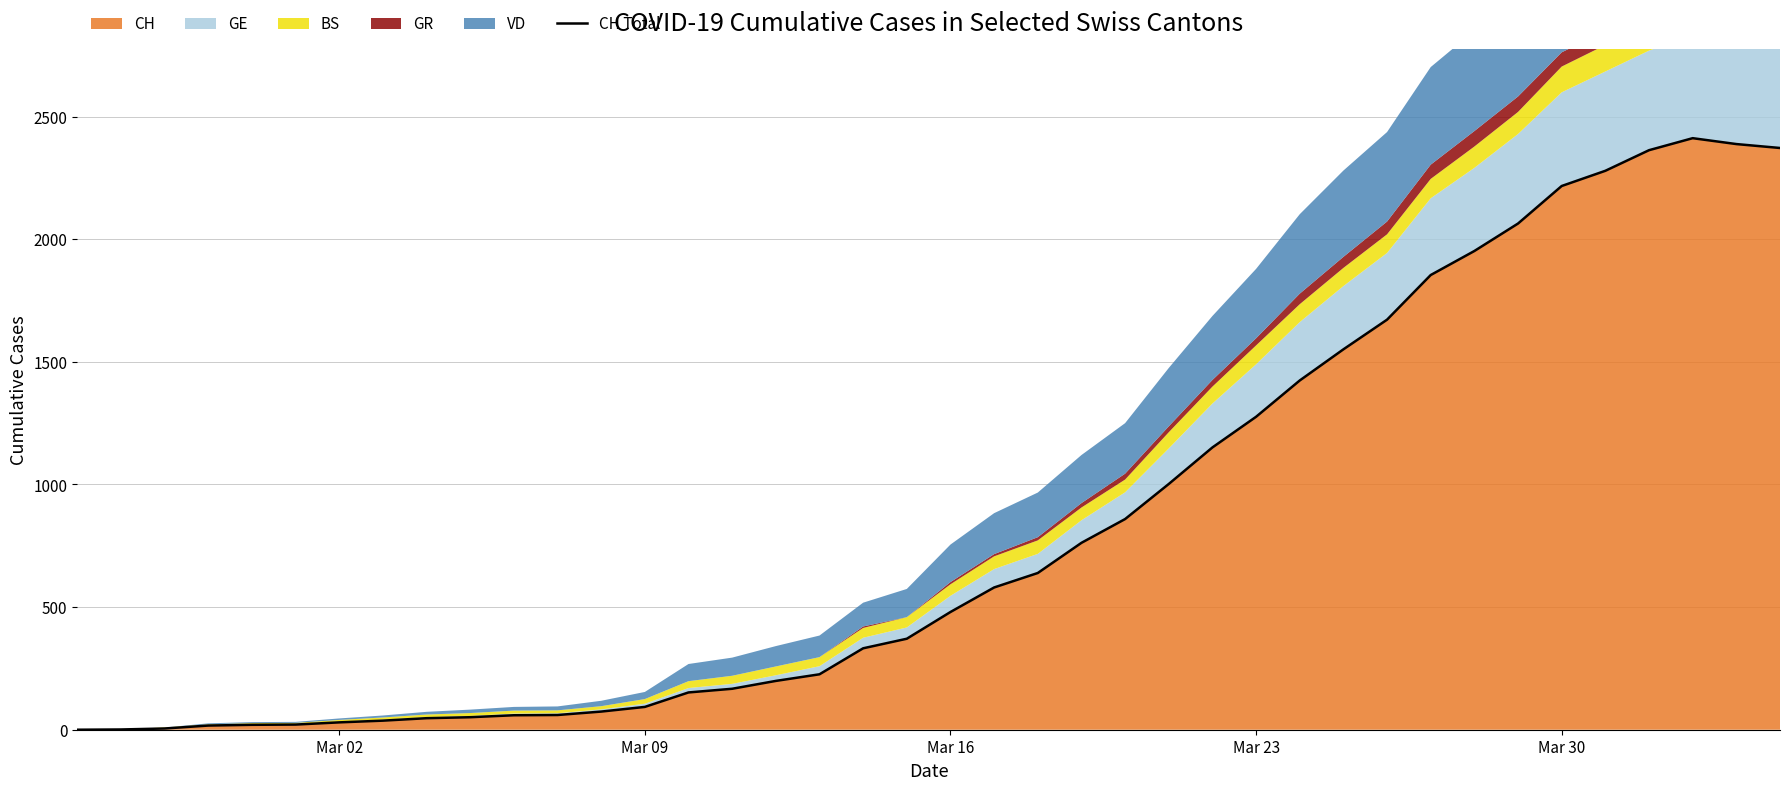

True or false: the data has more than 2 interior local peaks.

False